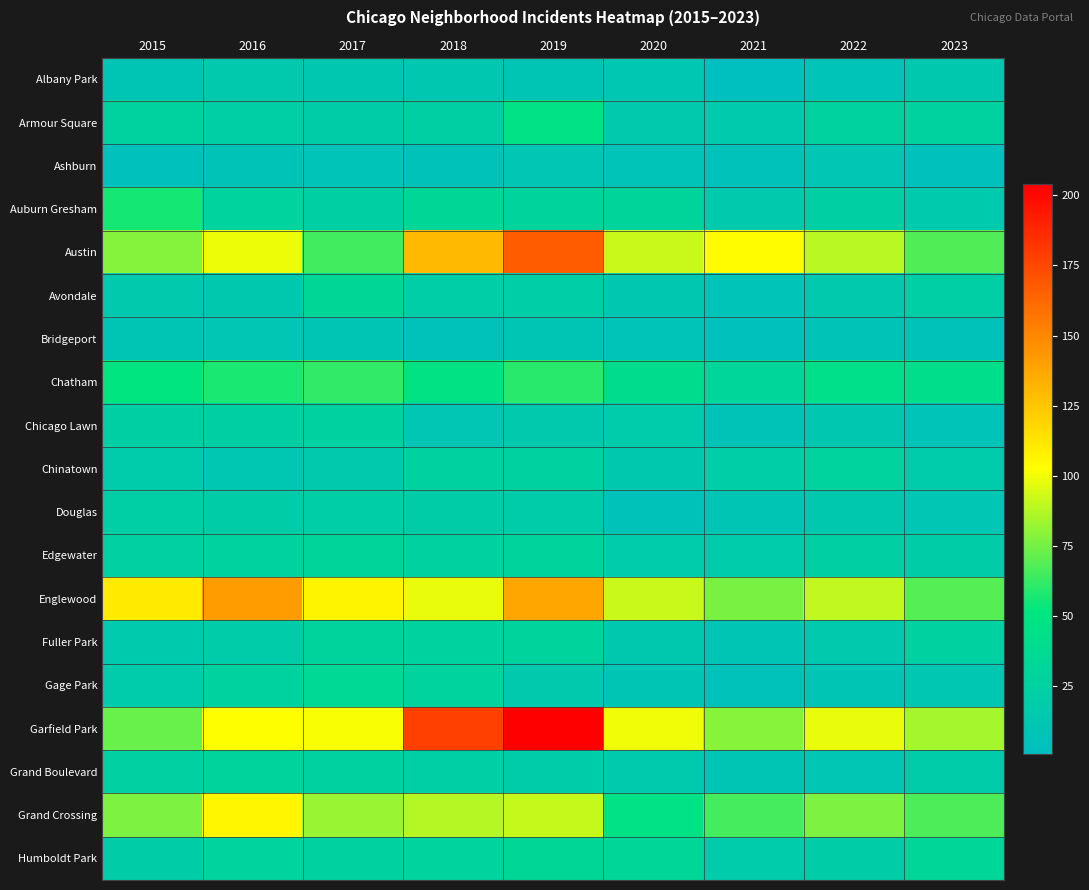

Count the number of categories in the chart.

9